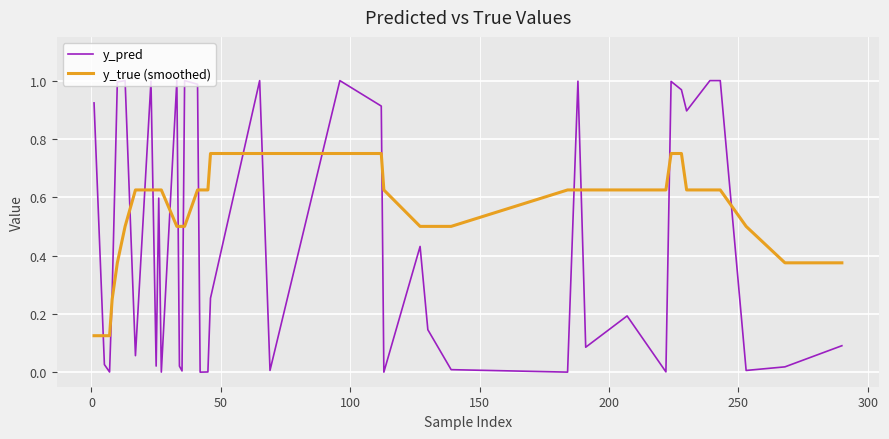

Which series ends up on top after the final intersection of y_pred and y_true (smoothed)?

y_true (smoothed)